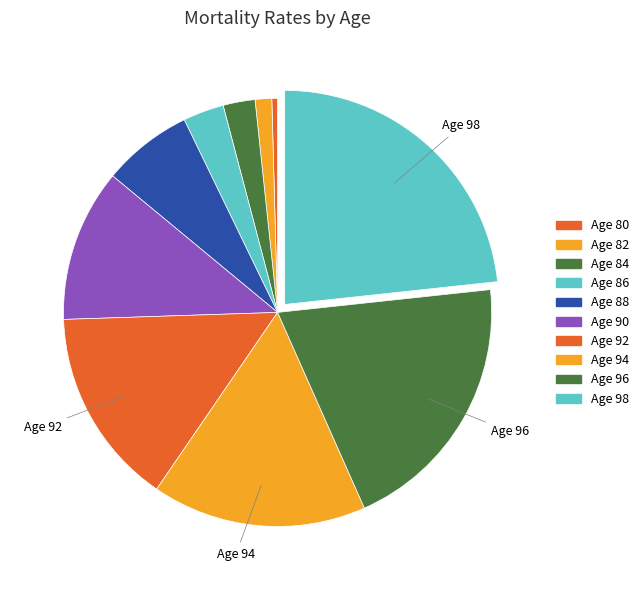

To the nearest percent, what is the combined percentage of Age 86 and Age 84?

5%